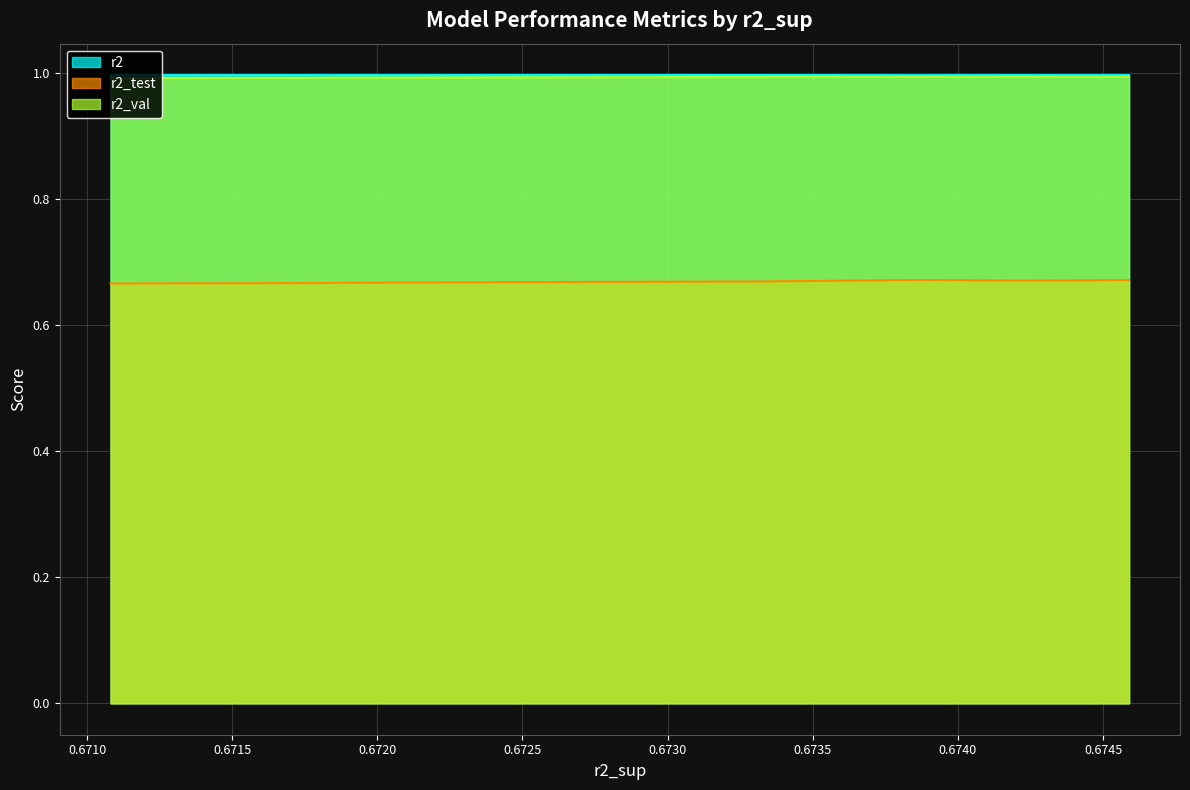

True or false: r2_val has more than 2 interior local peaks.

False